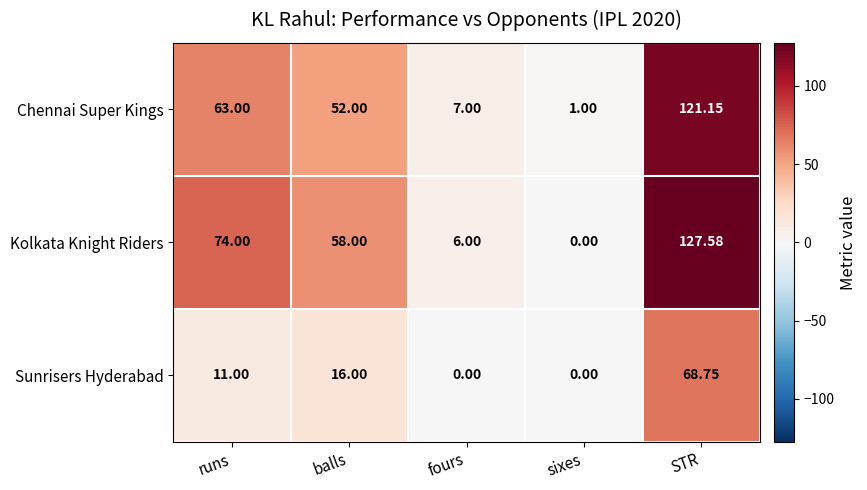

Which series has the largest range (max minus min)?

Kolkata Knight Riders